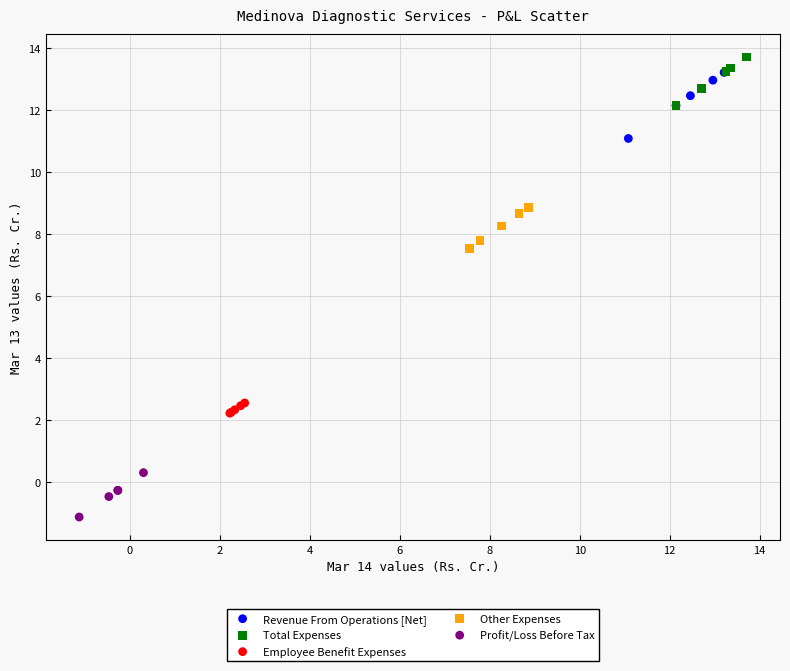

Which series has the largest Y range (max minus min)?

Revenue From Operations [Net]